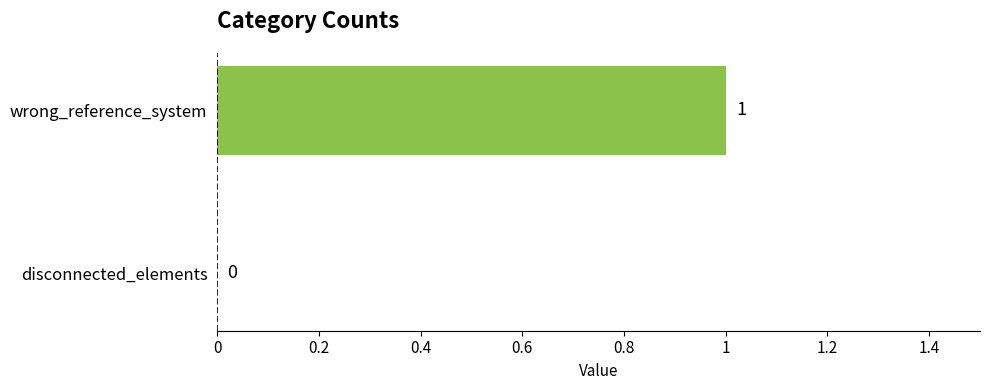

Reading bottom to top, list all the values displayed in this chart.

disconnected_elements=0	wrong_reference_system=1